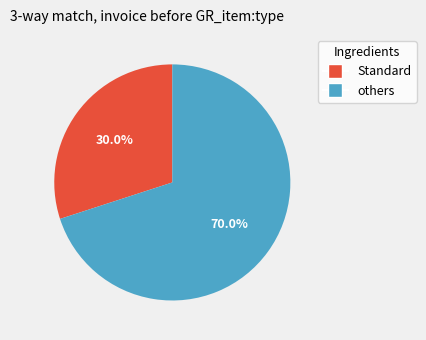

Is there any slice that represents more than half of the pie?

Yes